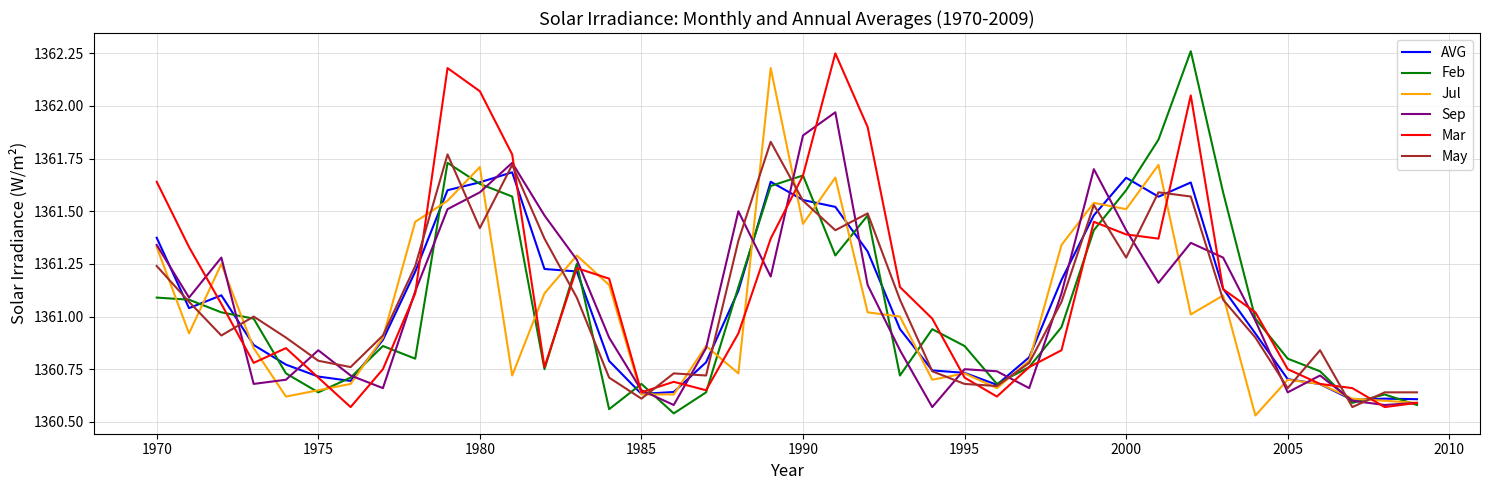

What are all the series names shown in the legend?

AVG, Feb, Jul, Sep, Mar, May